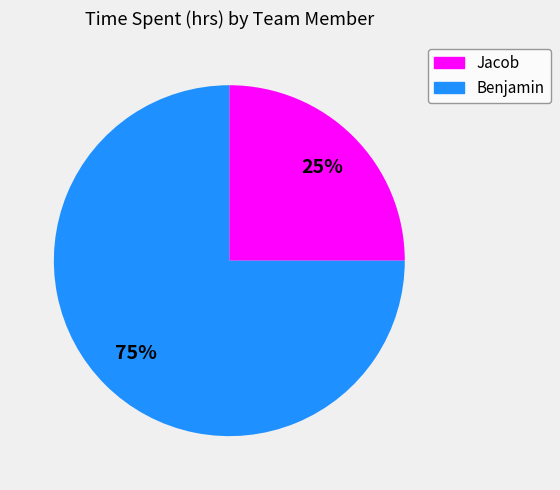

Which category has the biggest portion of the pie?

Benjamin